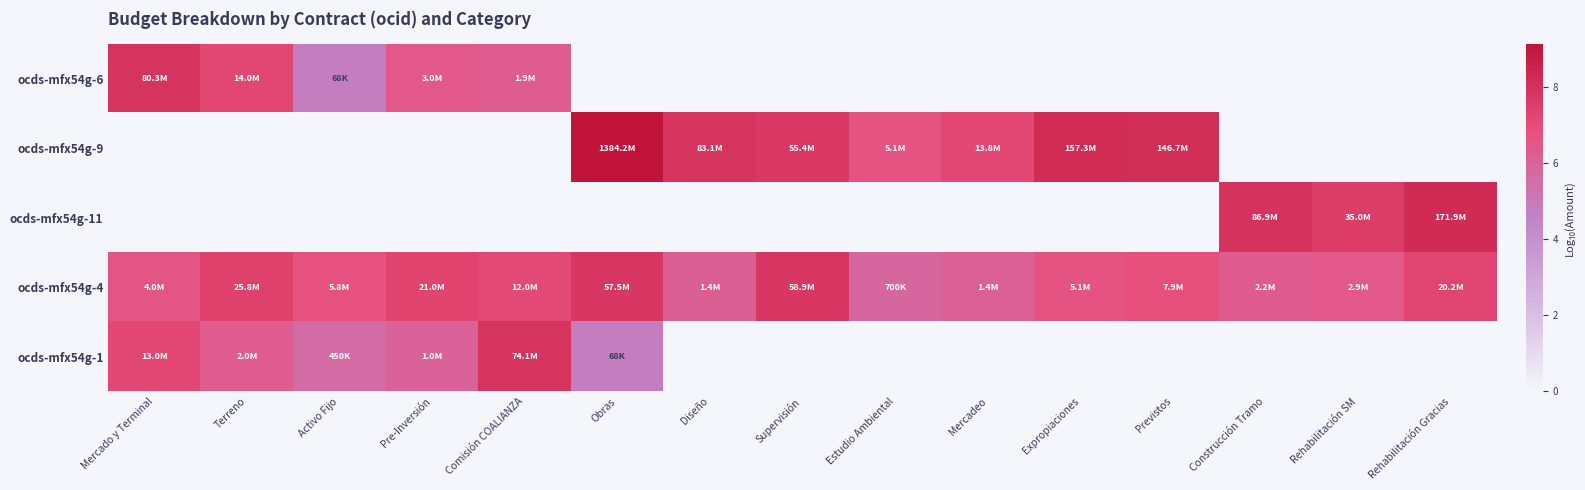

Reading left to right, extract all data points from this chart.

ocds-mfx54g-6: Mercado y Terminal=7.9	Terreno=7.1	Activo Fijo=4.8	Pre-Inversión=6.5	Comisión COALIANZA=6.3	Obras=0.0	Diseño=0.0	Supervisión=0.0	Estudio Ambiental=0.0	Mercadeo=0.0	Expropiaciones=0.0	Previstos=0.0	Construcción Tramo=0.0	Rehabilitación SM=0.0	Rehabilitación Gracias=0.0
ocds-mfx54g-9: Mercado y Terminal=0.0	Terreno=0.0	Activo Fijo=0.0	Pre-Inversión=0.0	Comisión COALIANZA=0.0	Obras=9.1	Diseño=7.9	Supervisión=7.7	Estudio Ambiental=6.7	Mercadeo=7.1	Expropiaciones=8.2	Previstos=8.2	Construcción Tramo=0.0	Rehabilitación SM=0.0	Rehabilitación Gracias=0.0
ocds-mfx54g-11: Mercado y Terminal=0.0	Terreno=0.0	Activo Fijo=0.0	Pre-Inversión=0.0	Comisión COALIANZA=0.0	Obras=0.0	Diseño=0.0	Supervisión=0.0	Estudio Ambiental=0.0	Mercadeo=0.0	Expropiaciones=0.0	Previstos=0.0	Construcción Tramo=7.9	Rehabilitación SM=7.5	Rehabilitación Gracias=8.2
ocds-mfx54g-4: Mercado y Terminal=6.6	Terreno=7.4	Activo Fijo=6.8	Pre-Inversión=7.3	Comisión COALIANZA=7.1	Obras=7.8	Diseño=6.2	Supervisión=7.8	Estudio Ambiental=5.8	Mercadeo=6.1	Expropiaciones=6.7	Previstos=6.9	Construcción Tramo=6.3	Rehabilitación SM=6.5	Rehabilitación Gracias=7.3
ocds-mfx54g-1: Mercado y Terminal=7.1	Terreno=6.3	Activo Fijo=5.7	Pre-Inversión=6.0	Comisión COALIANZA=7.9	Obras=4.8	Diseño=0.0	Supervisión=0.0	Estudio Ambiental=0.0	Mercadeo=0.0	Expropiaciones=0.0	Previstos=0.0	Construcción Tramo=0.0	Rehabilitación SM=0.0	Rehabilitación Gracias=0.0